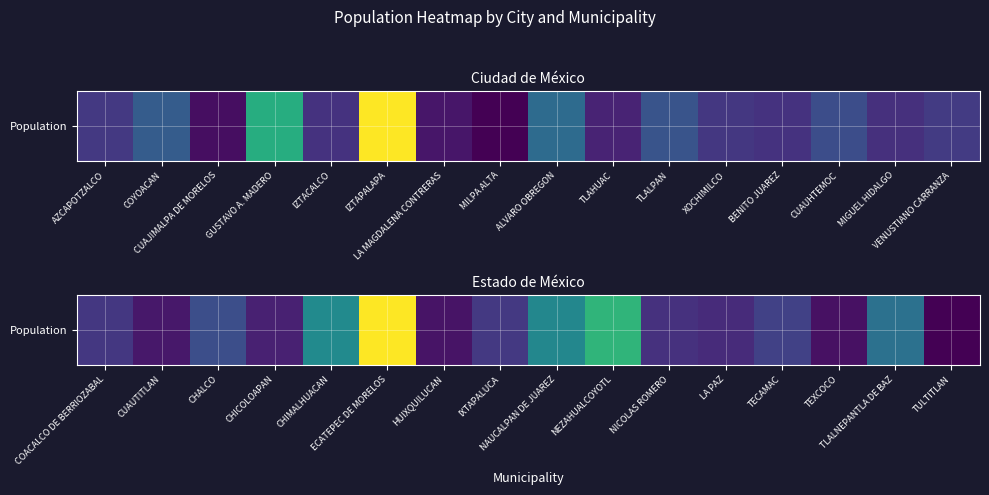

The chart shows a value of 823238 at ECATEPEC DE MORELOS. True or false?

False